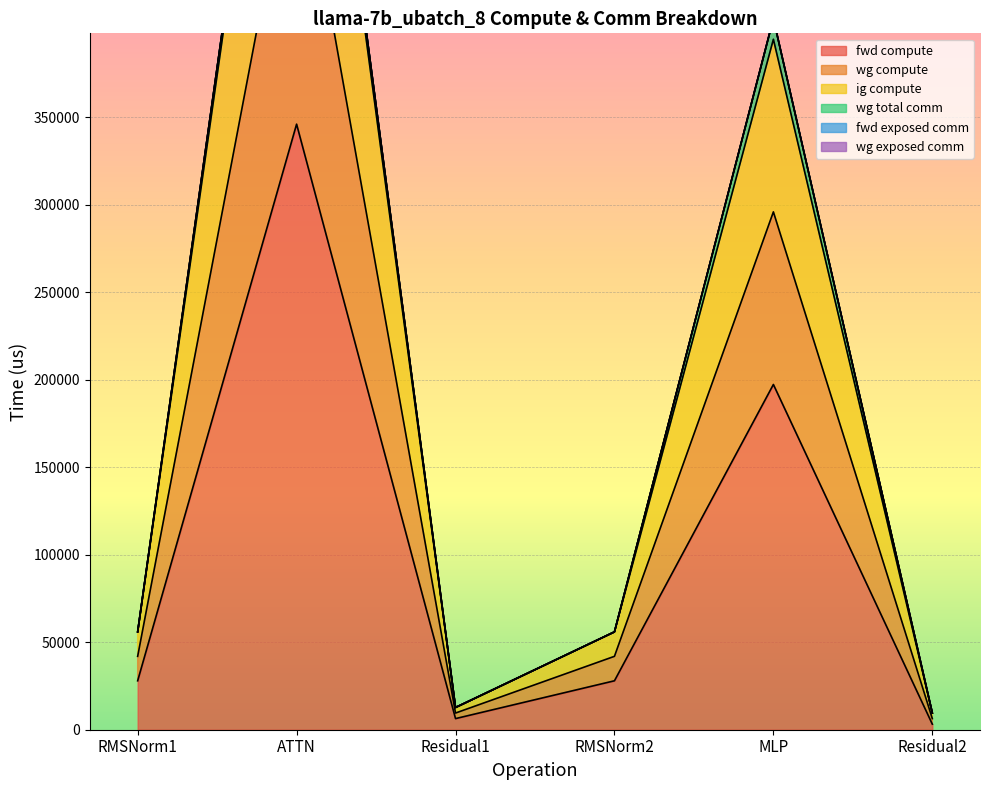

Between Residual1 and Residual2, which series saw the biggest shift?

wg compute